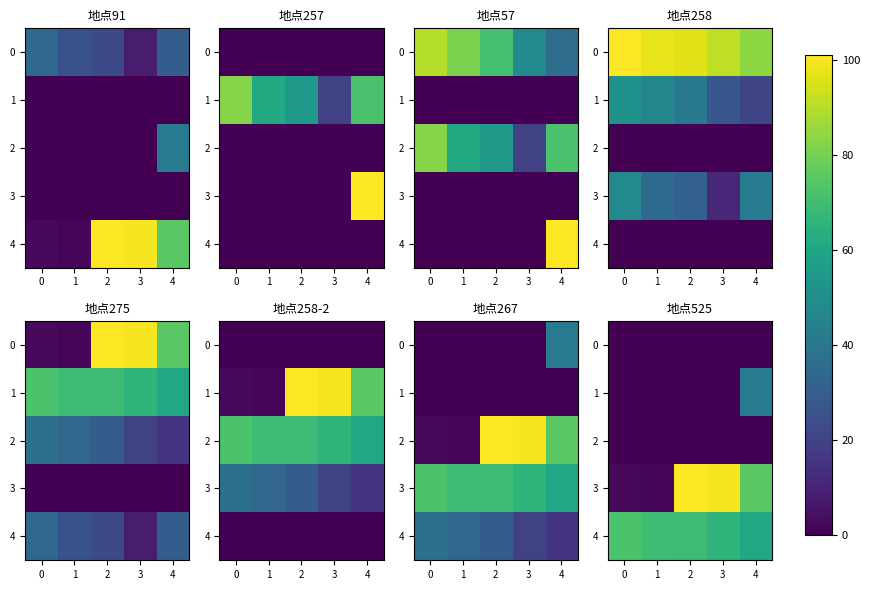

Rank the series at 3 from highest to lowest value.

3, 4, 0, 1, 2